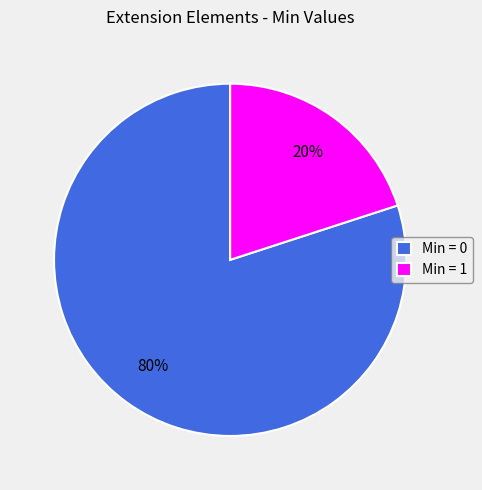

To the nearest percent, what is the difference between the largest and smallest slice percentages?

60%